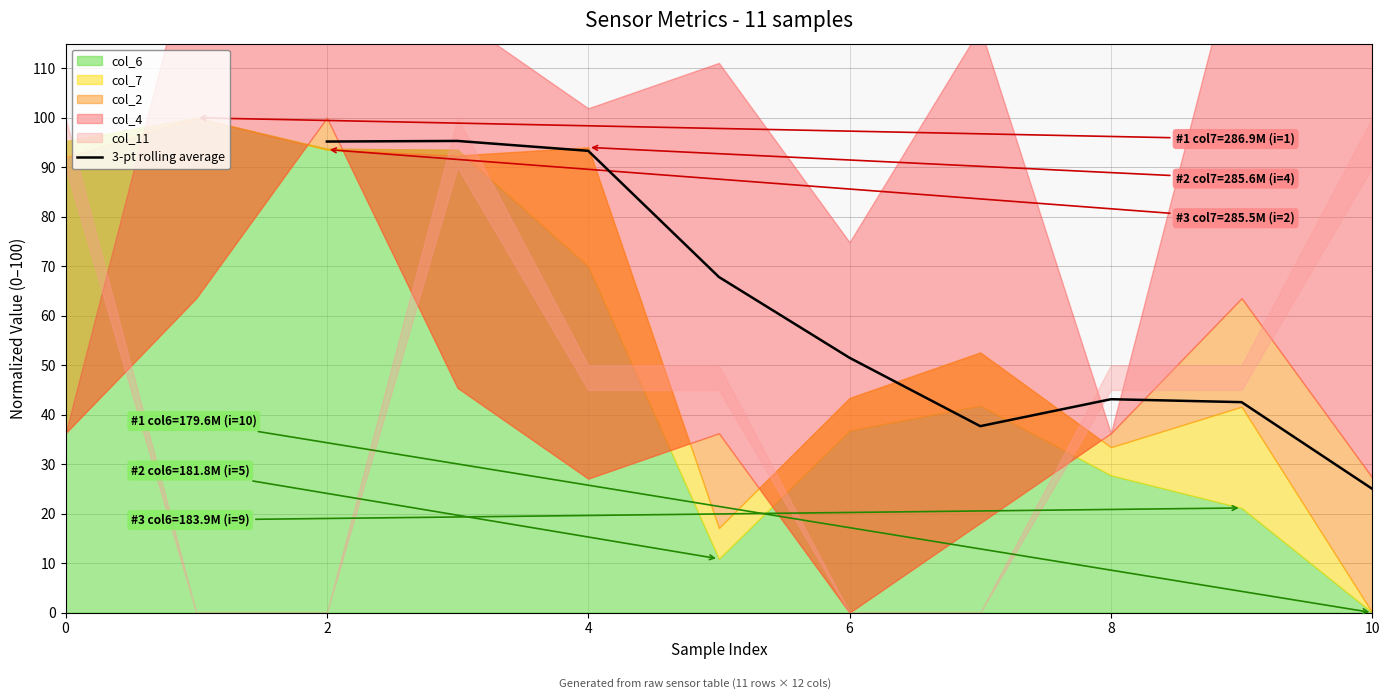

The value at 10 is 40.2. True or false?

False